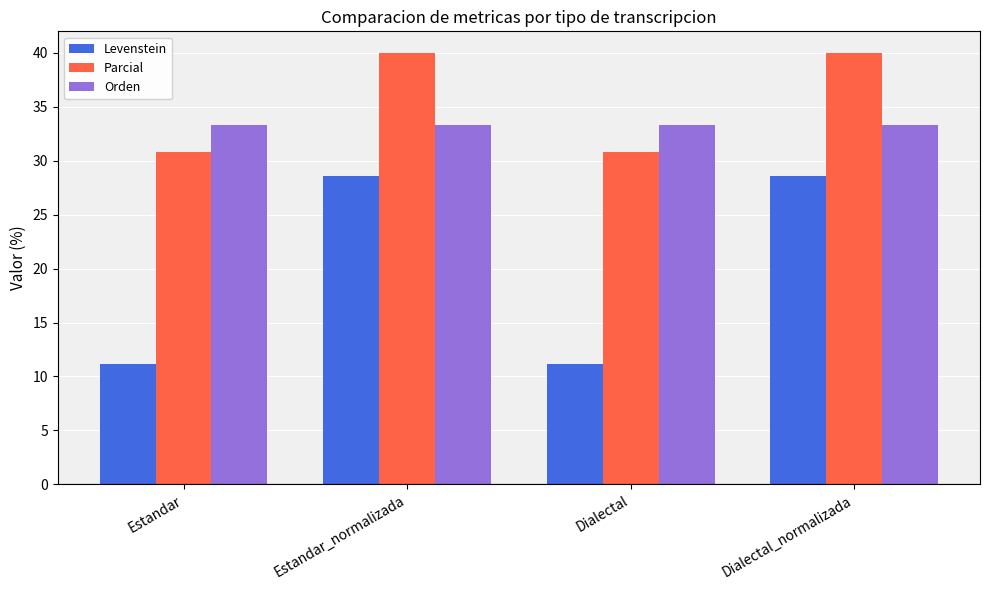

What is the label of the 2nd bar from the left?

Estandar_normalizada